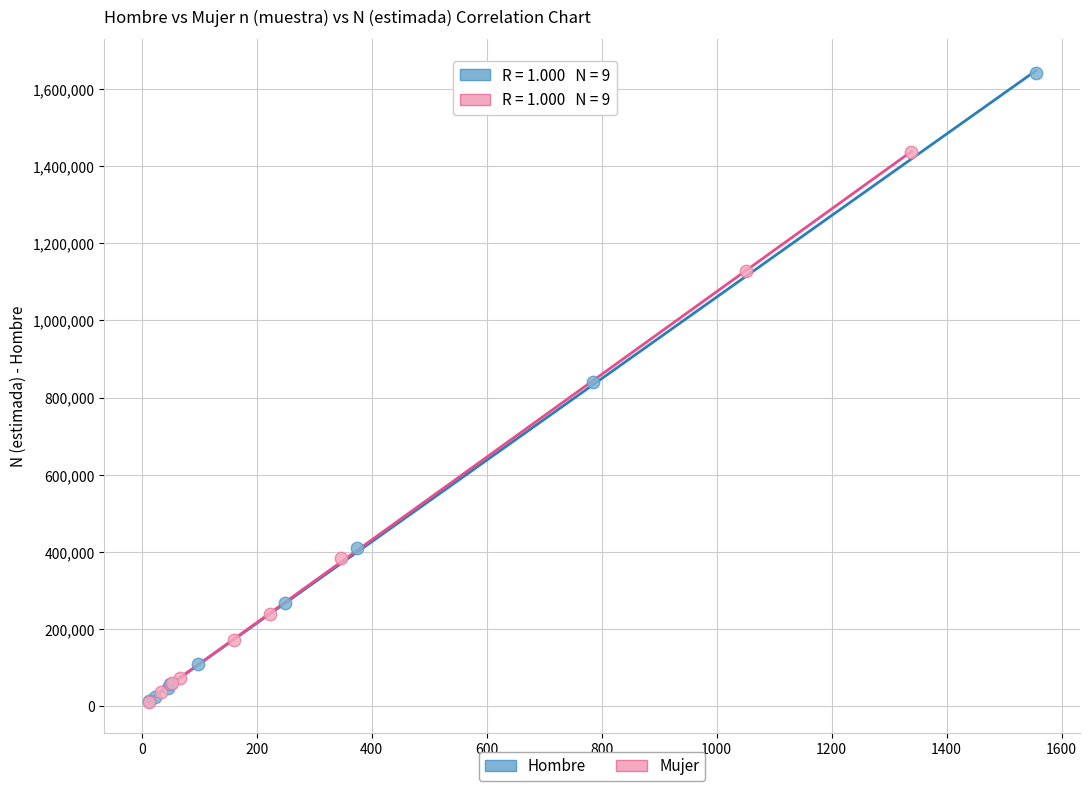

Which series reaches the maximum Y coordinate?

Hombre